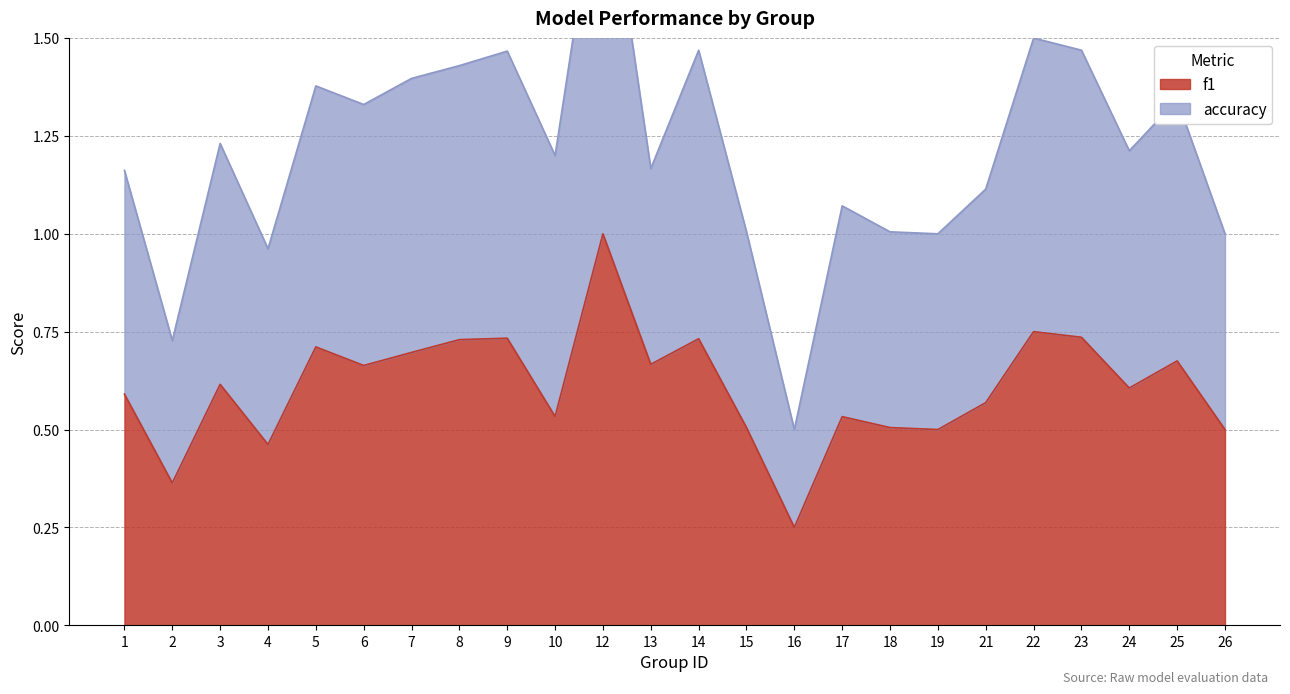

What is the smallest value displayed?

0.2